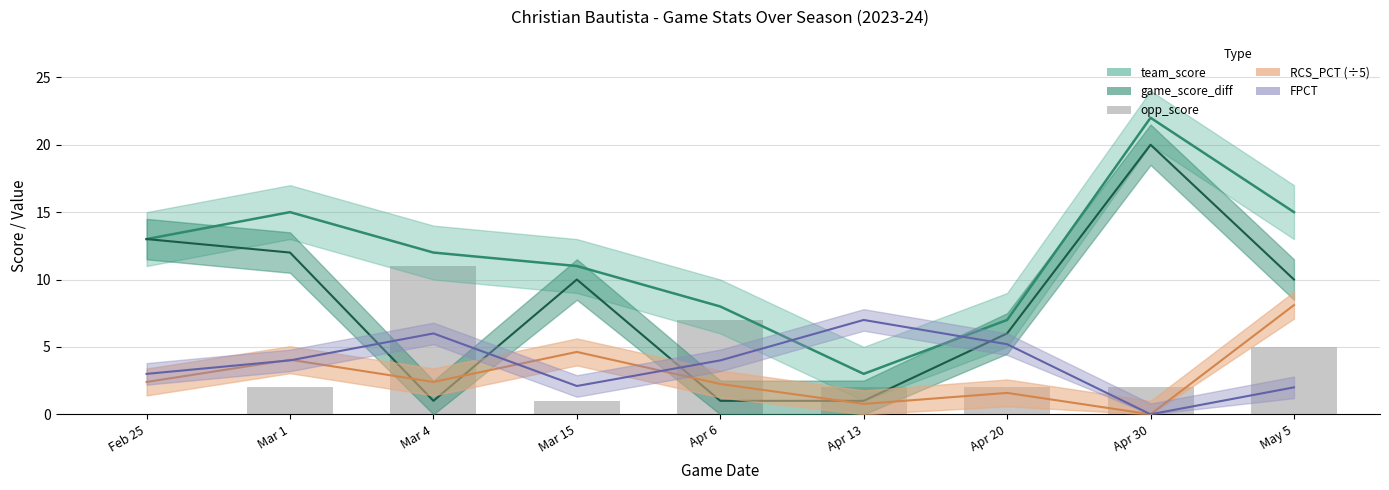

What is the label of the 2nd bar from the left?

Mar 1